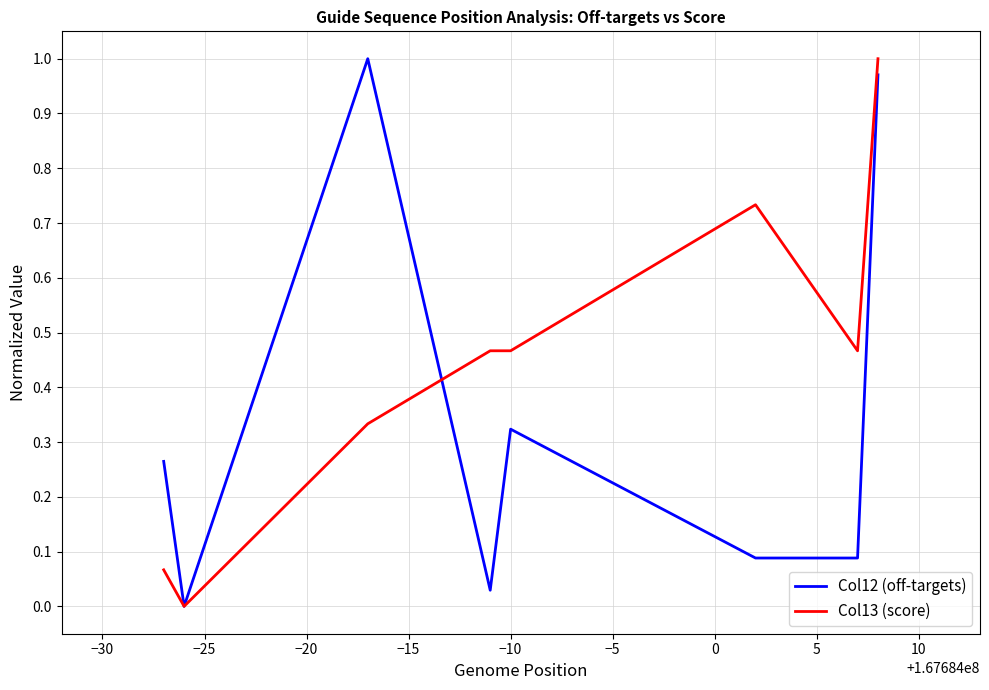

Which series has the largest total across all categories?

Col13 (score)